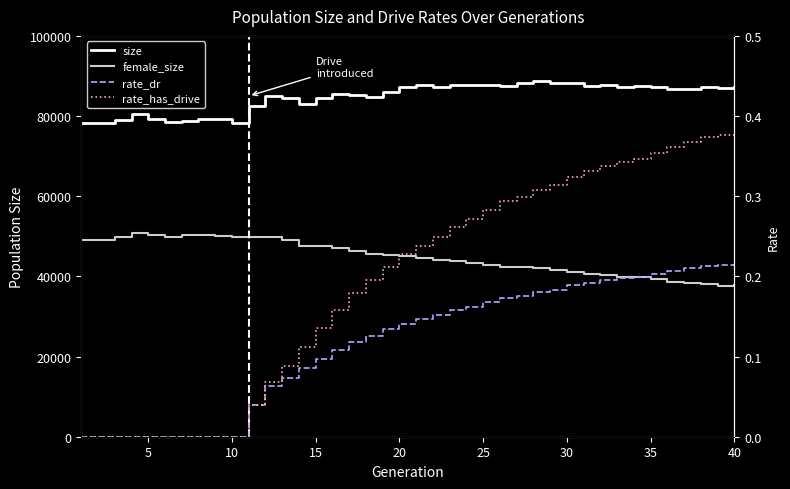

What is the total value across all series at 30?

129046.0